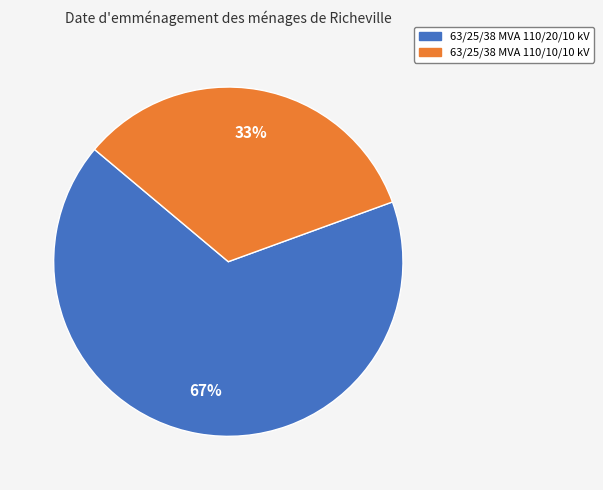

Count the number of slices in the pie.

2